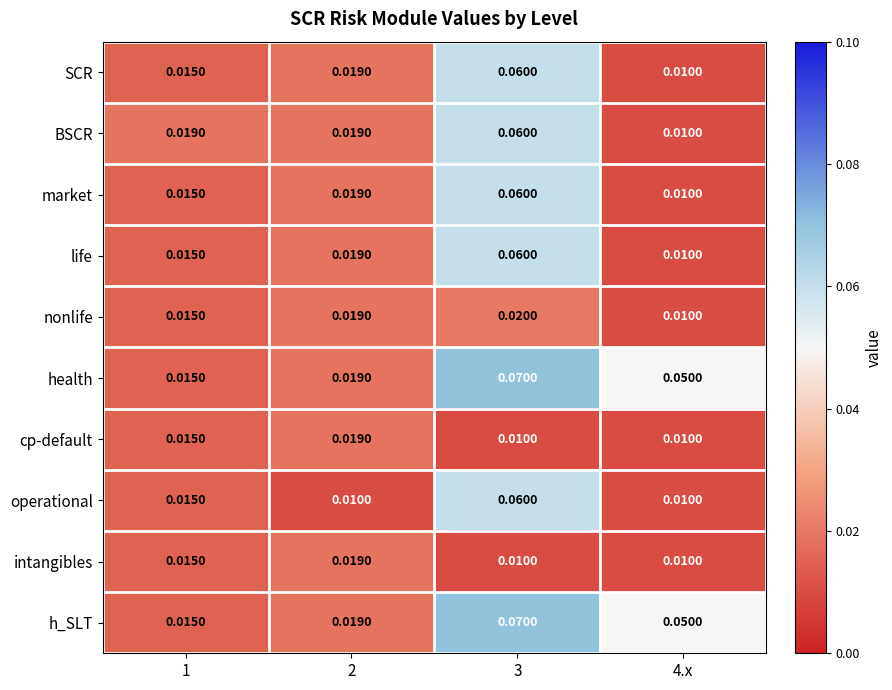

Is the value of health at 1 greater than the value of BSCR at 2?

No